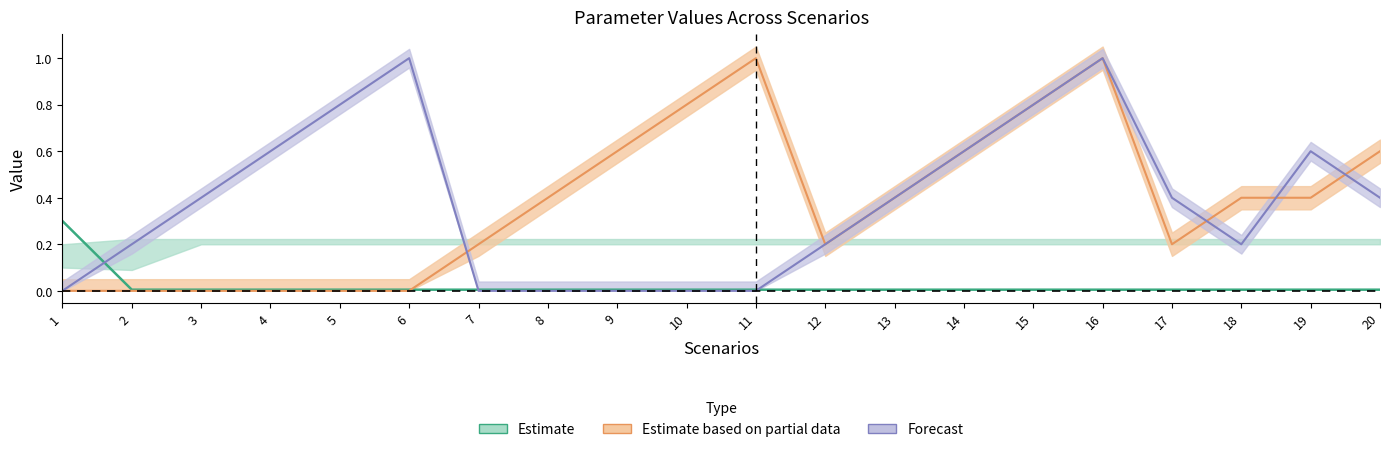

At which category does the chart reach its peak across all series?

11